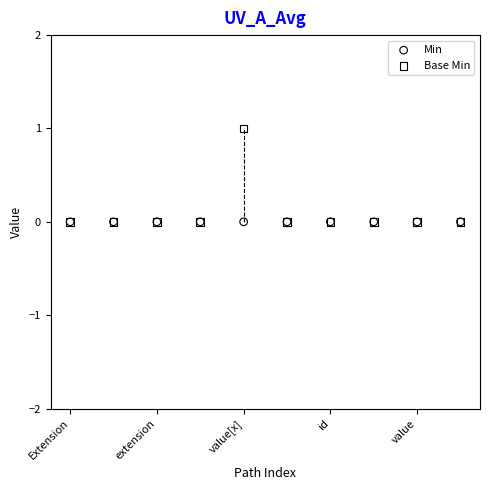

Which series reaches the maximum Y coordinate?

Base Min